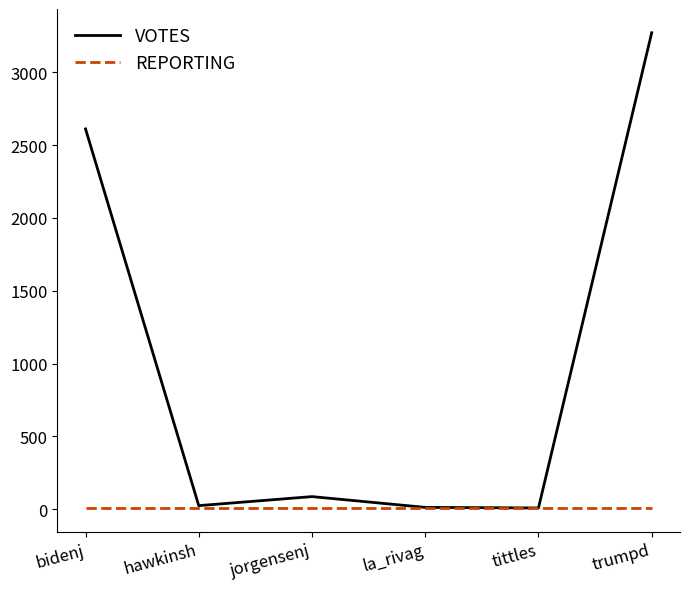

At which category is the sum across all series the highest?

trumpd